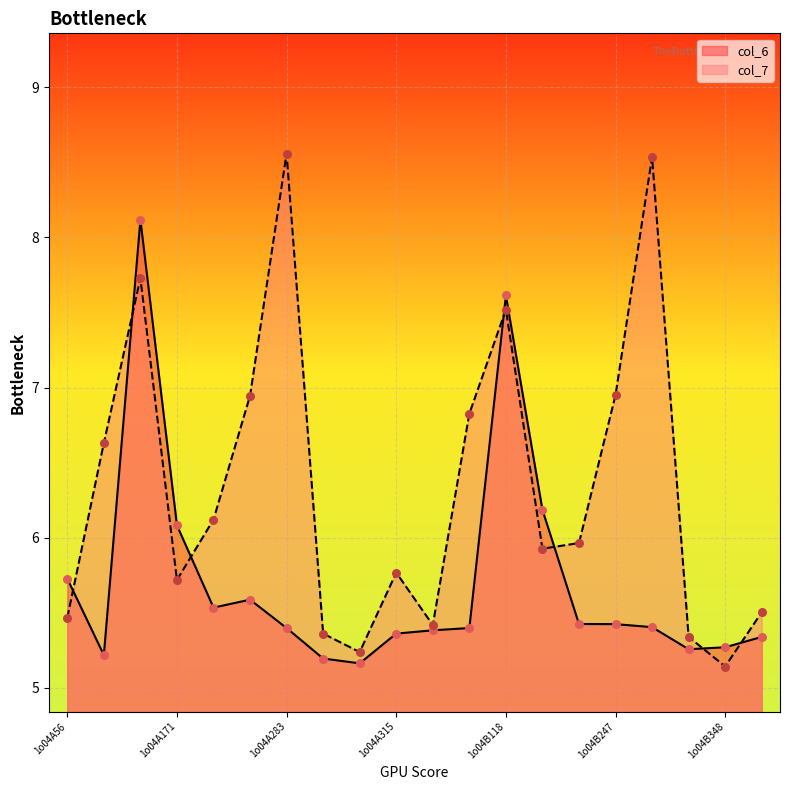

Which series reaches the maximum Y coordinate?

col_7